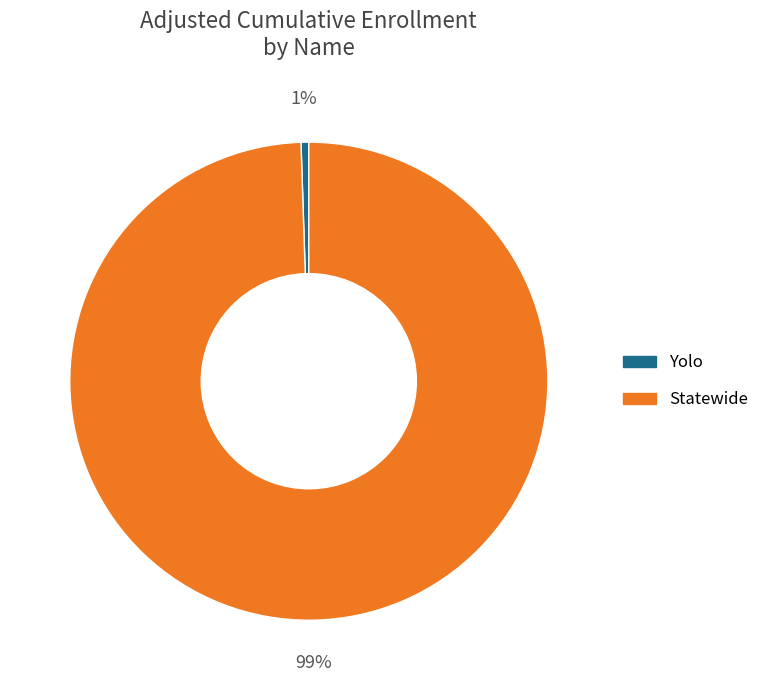

Is there a majority slice in this chart?

Yes